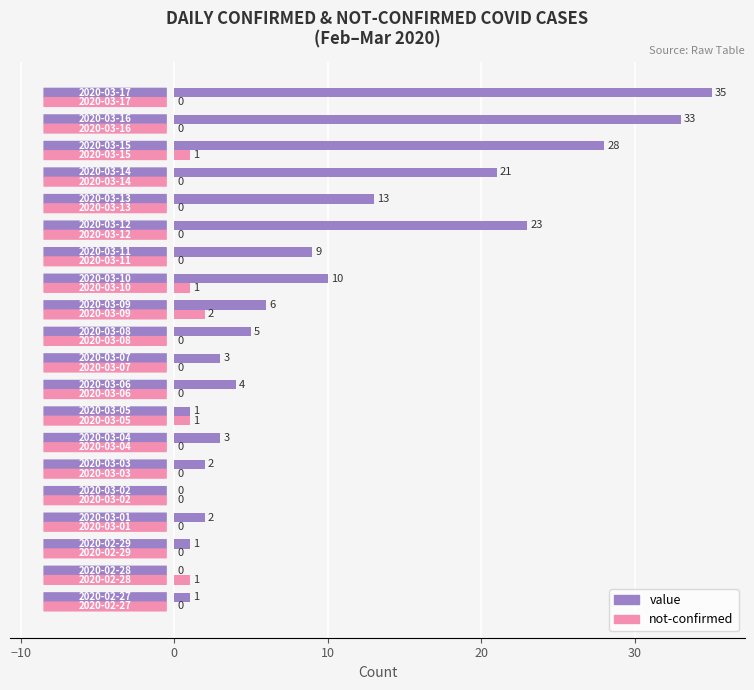

Which series has the largest total across all categories?

value